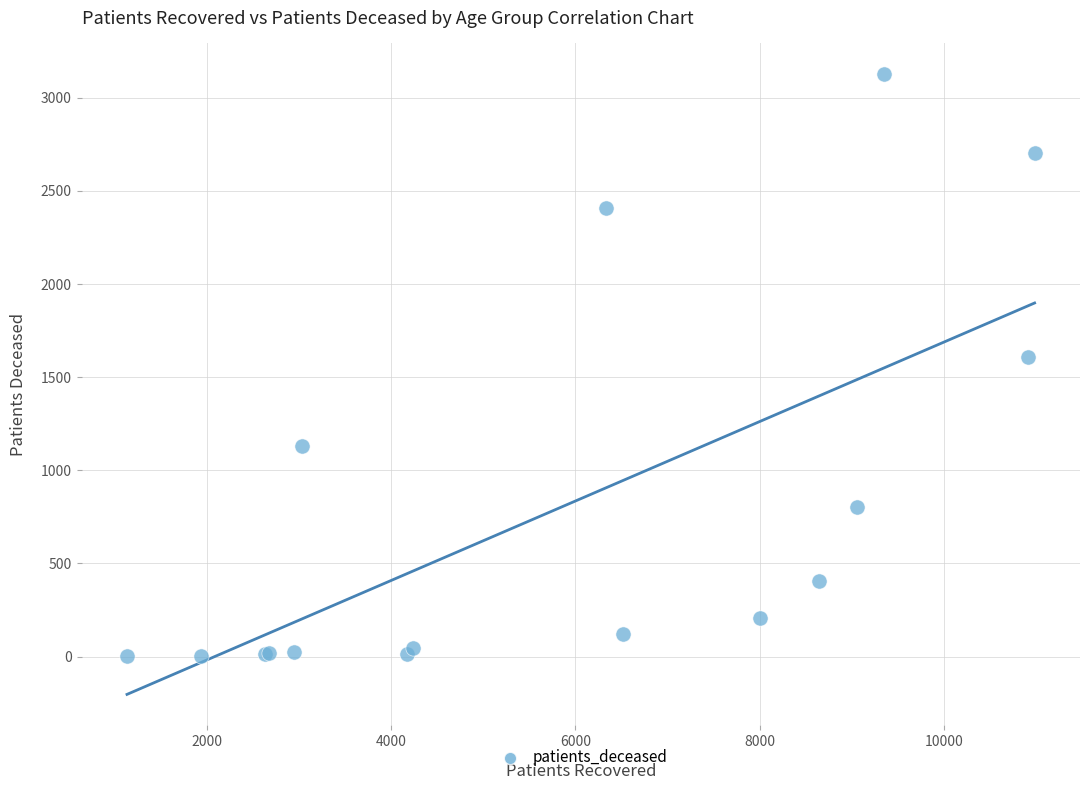

What Y value in the scatter plot is closest to 1564?

1609